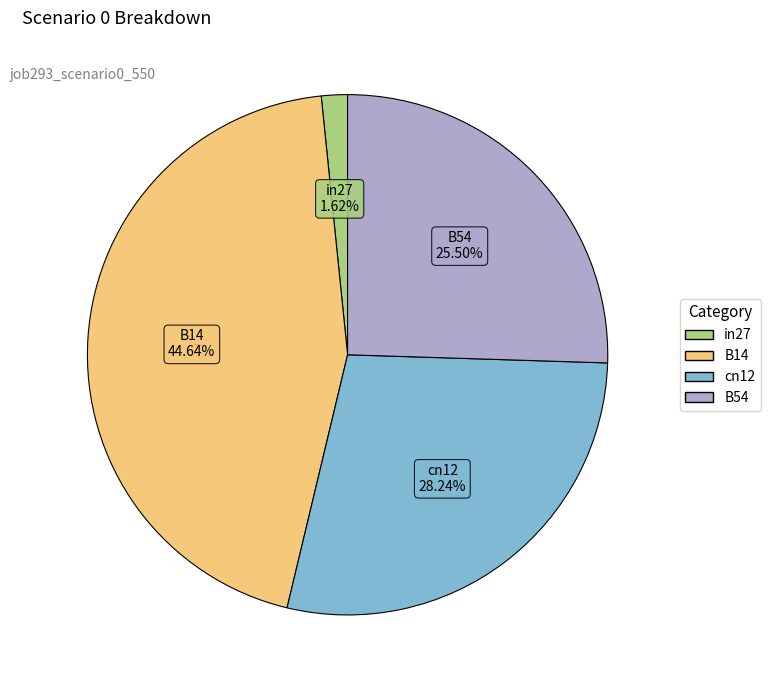

Does any single category account for the majority?

No